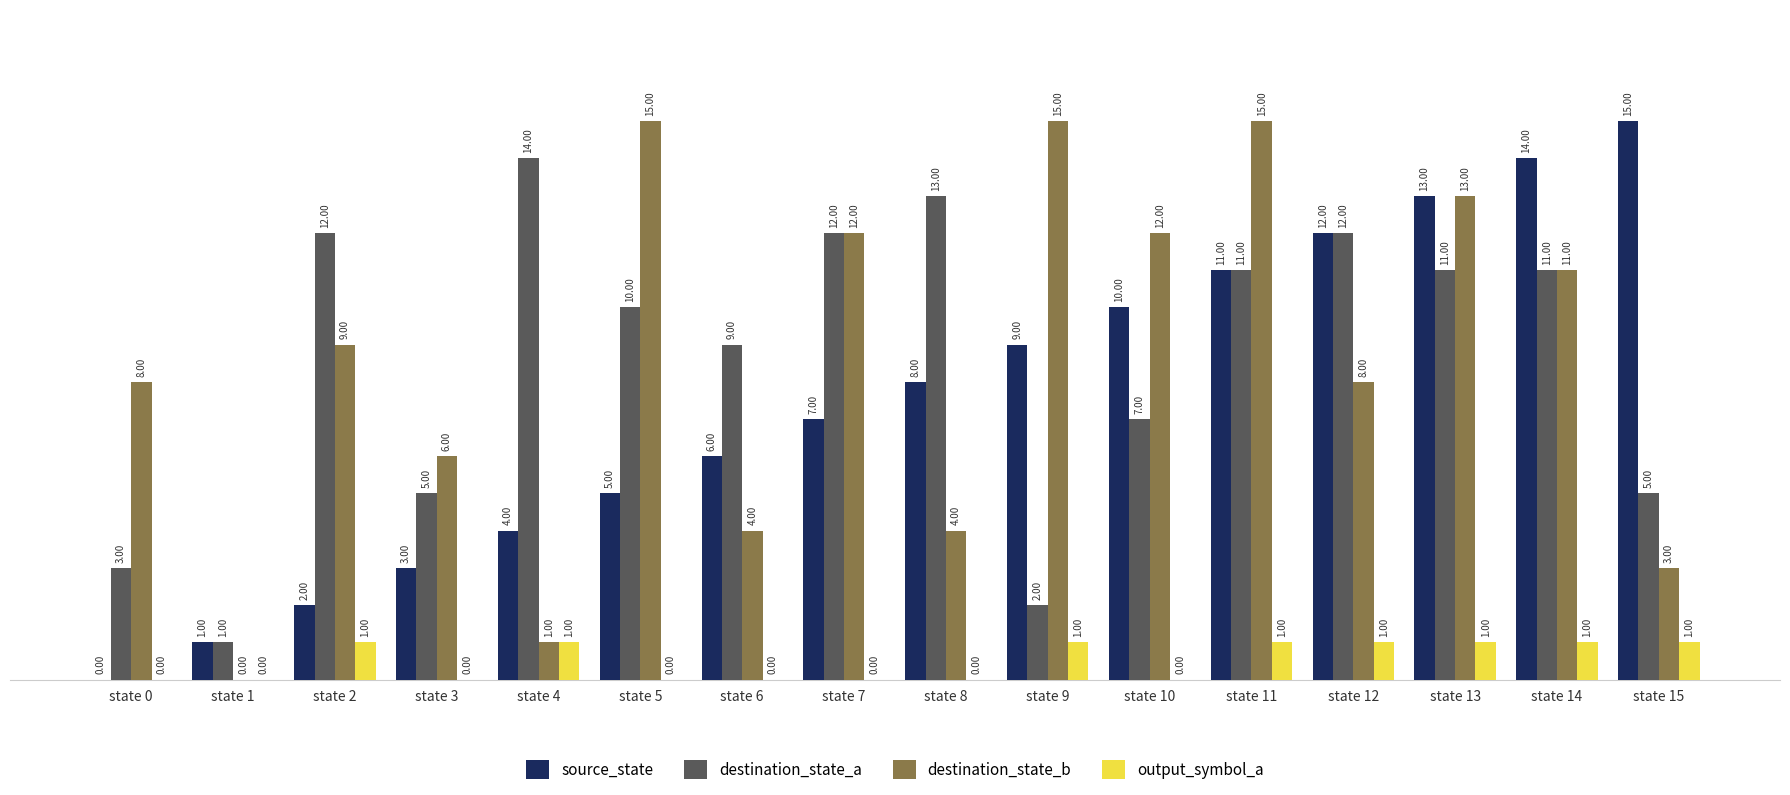

How many data points does each series have?

16